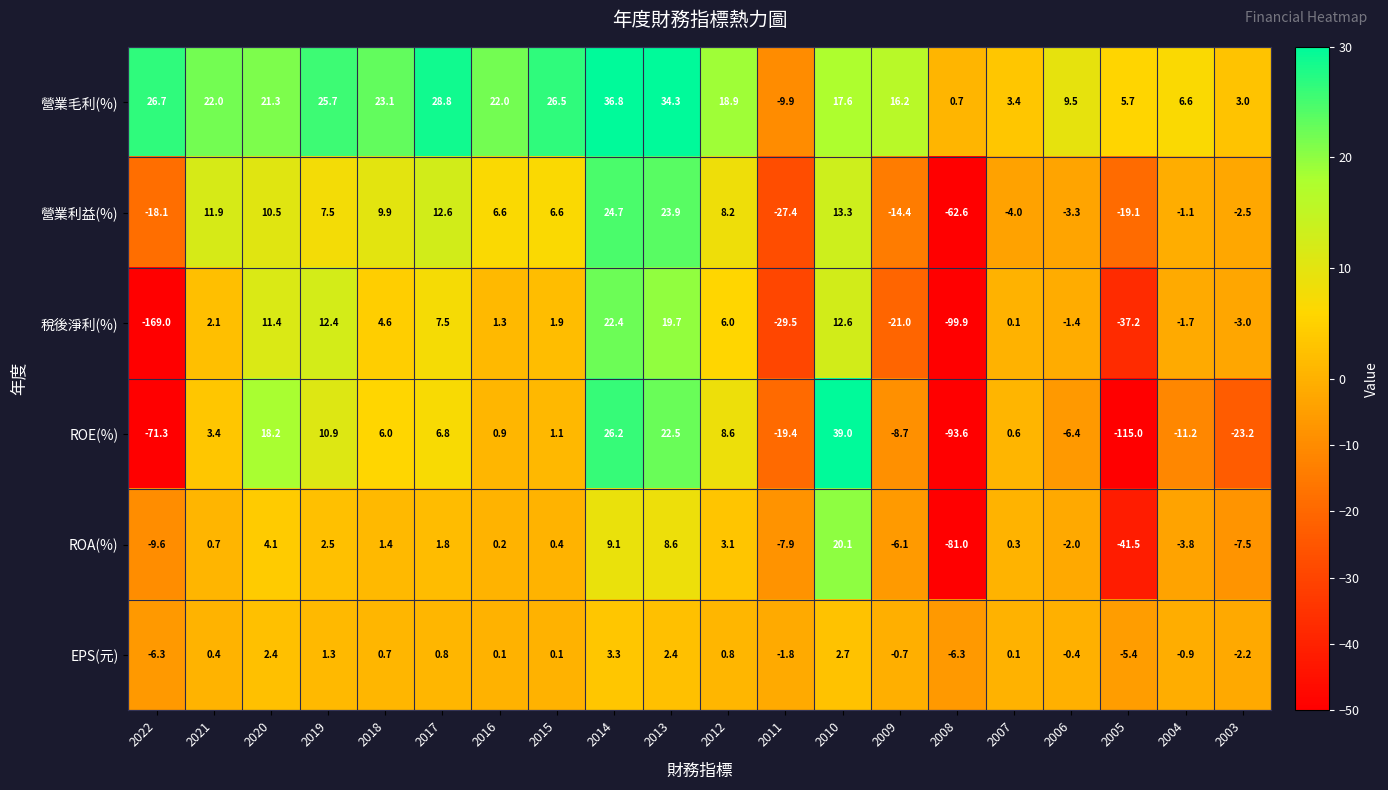

What is the difference between the 營業毛利(%) values at 2011 and 2021?

31.9